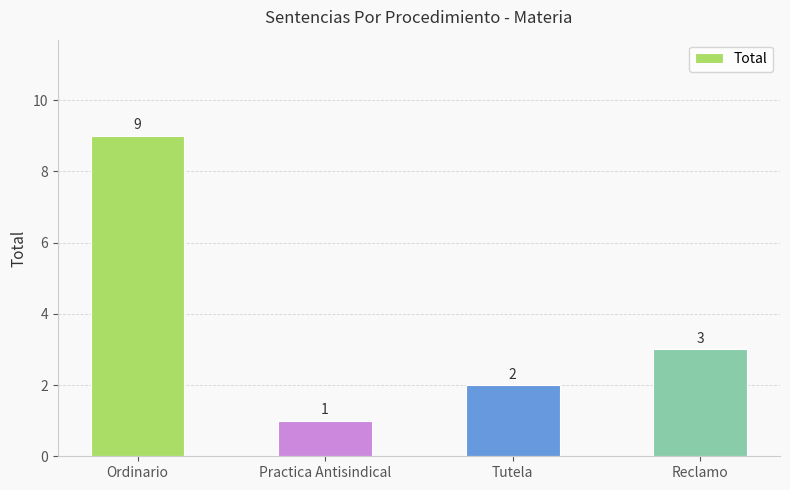

The chart shows a value of 9 at Ordinario. True or false?

True